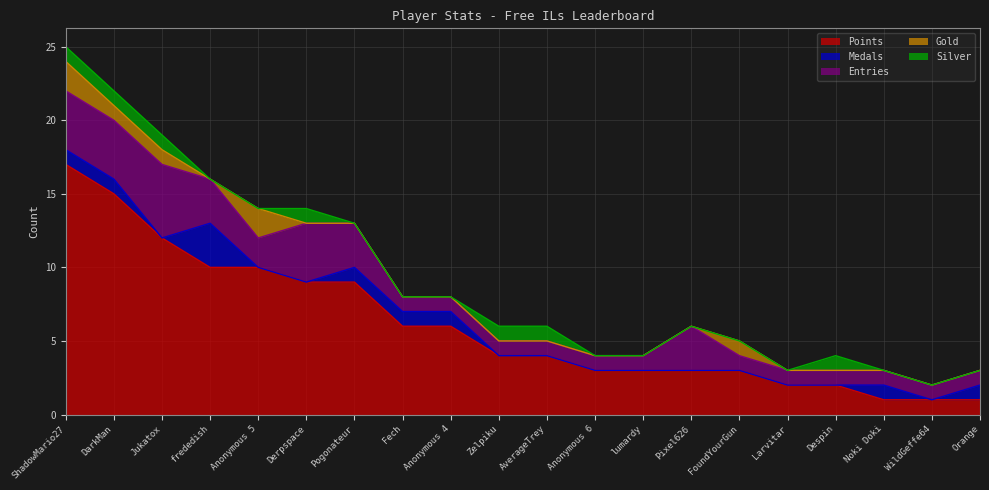

What are all the series names shown in the legend?

Points, Medals, Entries, Gold, Silver